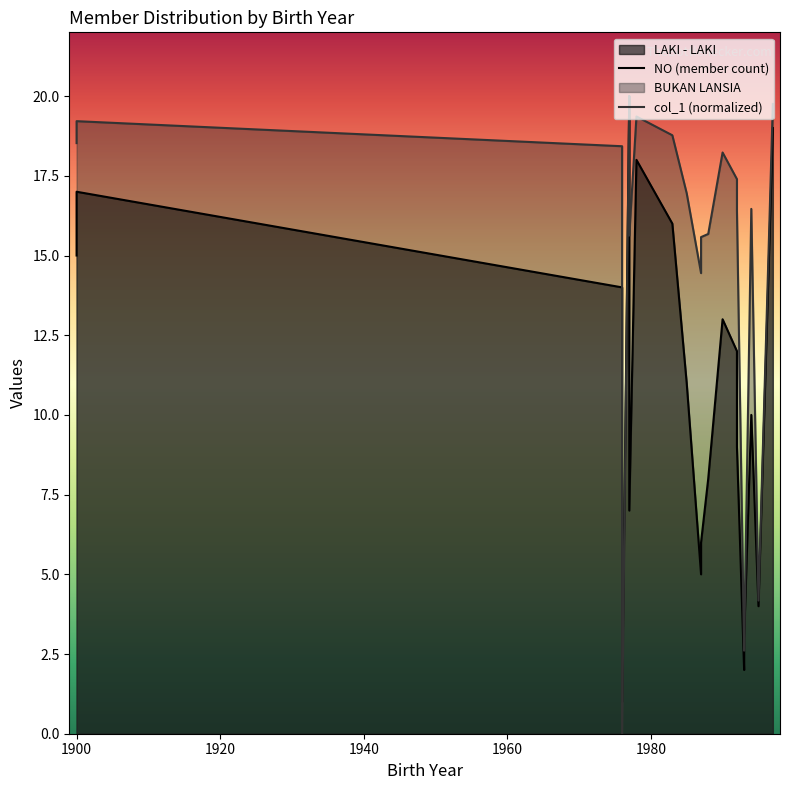

How many interior local peaks does the NO (member count) series have?

5